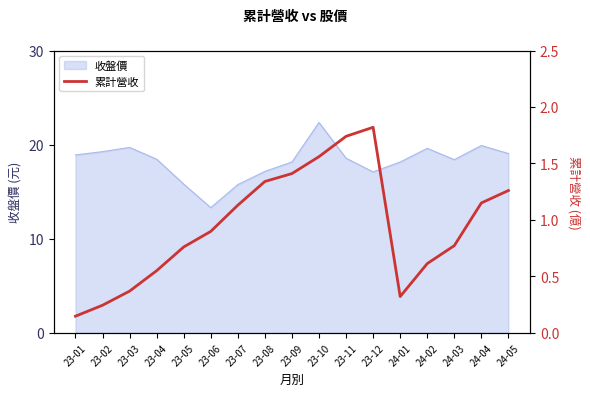

Reading left to right, extract all data points from this chart.

0.1	0.2	0.4	0.6	0.8	0.9	1.1	1.3	1.4	1.6	1.7	1.8	0.3	0.6	0.8	1.1	1.3